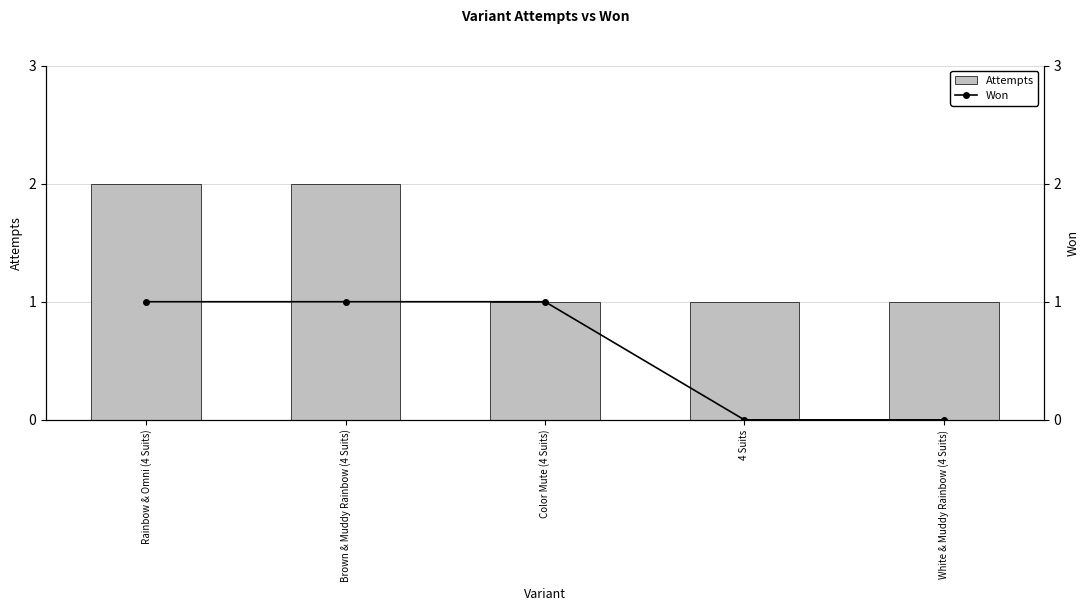

The value of Attempts at Brown & Muddy Rainbow (4 Suits) is 2. True or false?

True